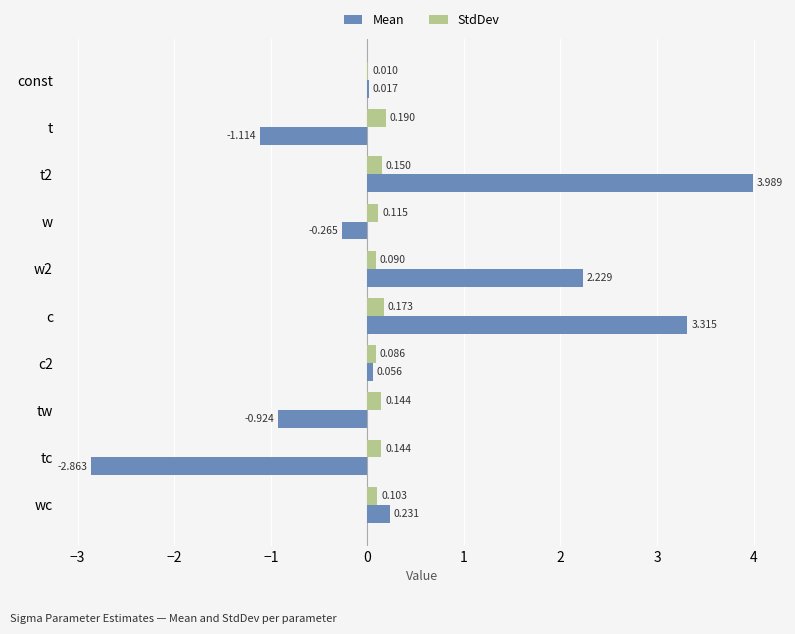

At which label is StdDev closest to 0?

const